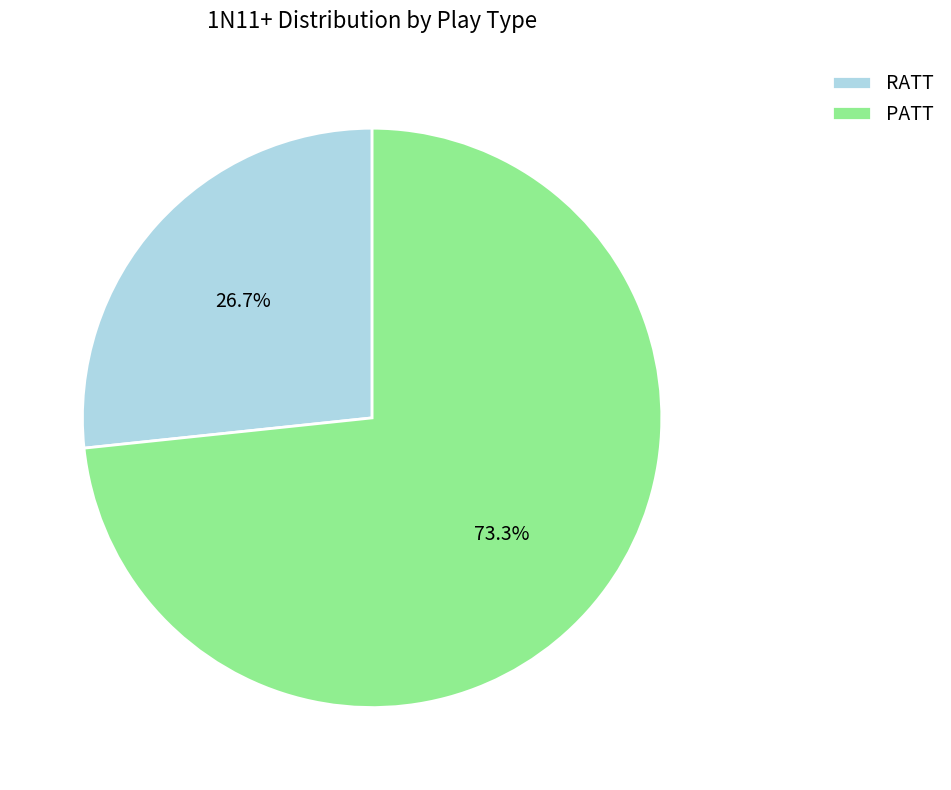

Which has a higher value, PATT or RATT?

PATT